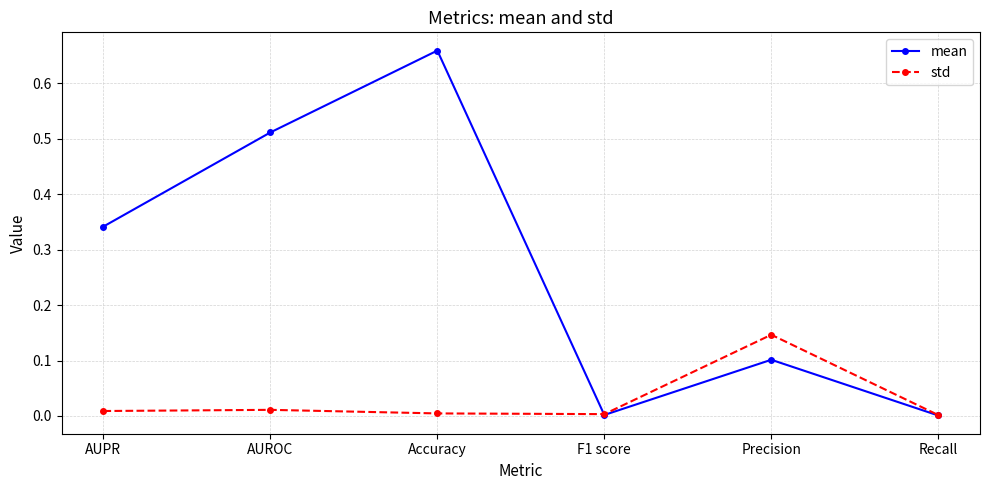

Which category has the highest value in the mean series?

Accuracy